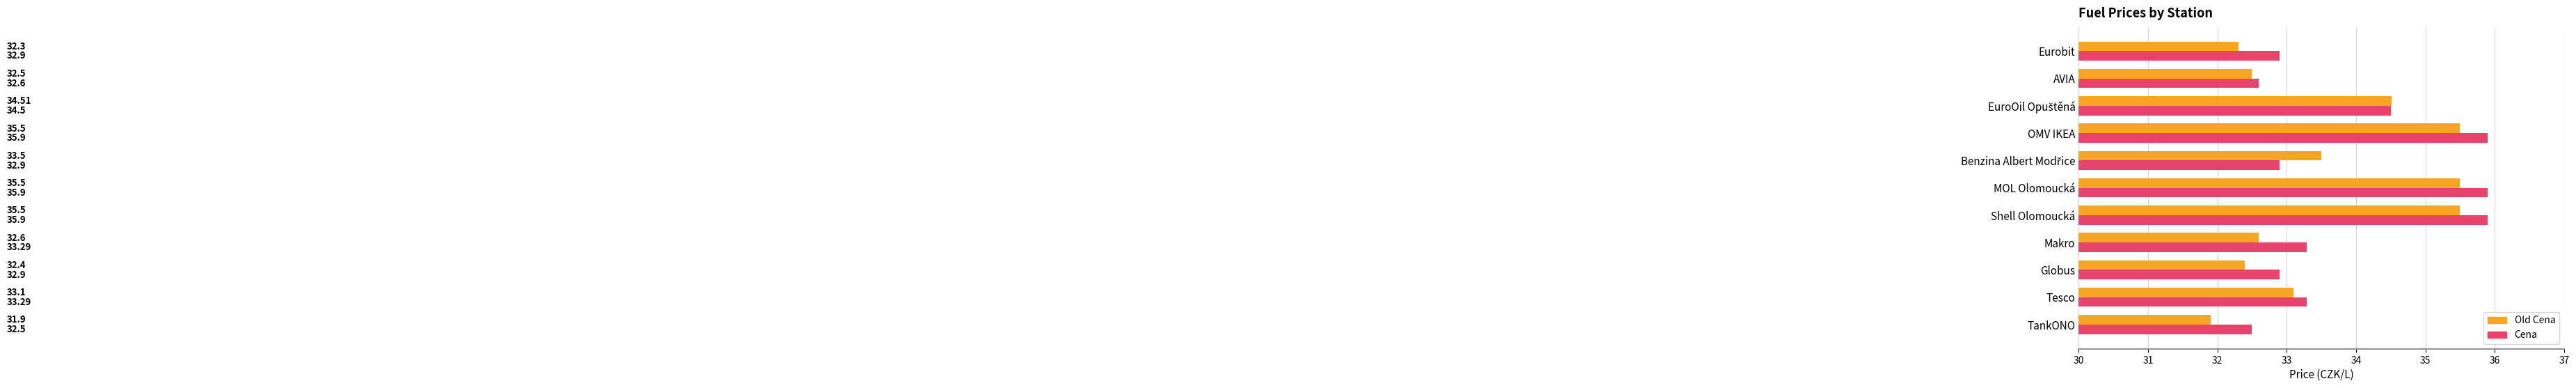

List the series in order of their overall mean, highest first.

Cena, Old Cena